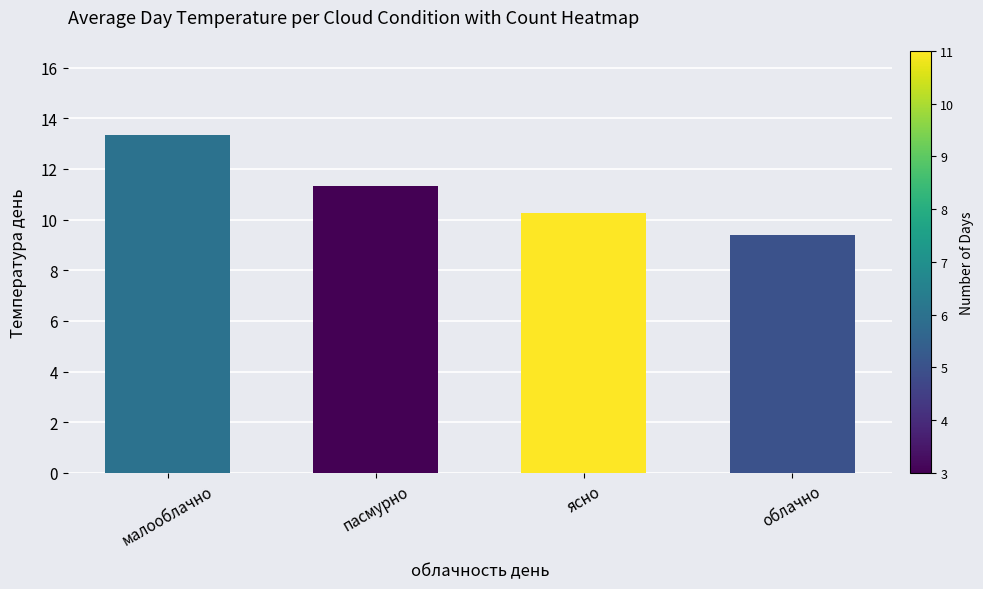

What is the difference between the values at пасмурно and облачно?

1.9